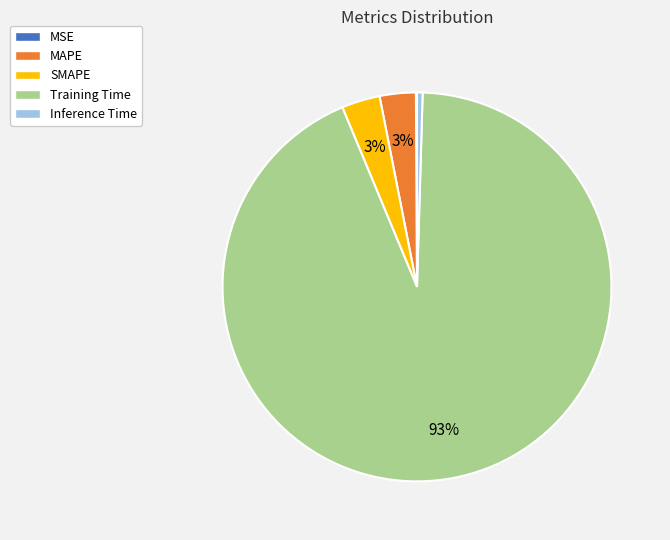

The Inference Time slice represents 0% of the pie. True or false?

True